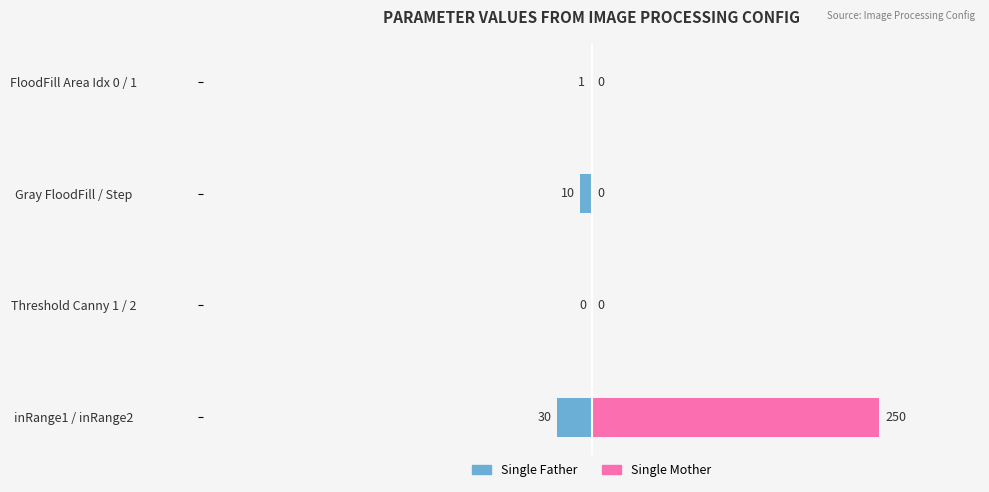

Count the Single Mother values in the range 0 to 250.

4